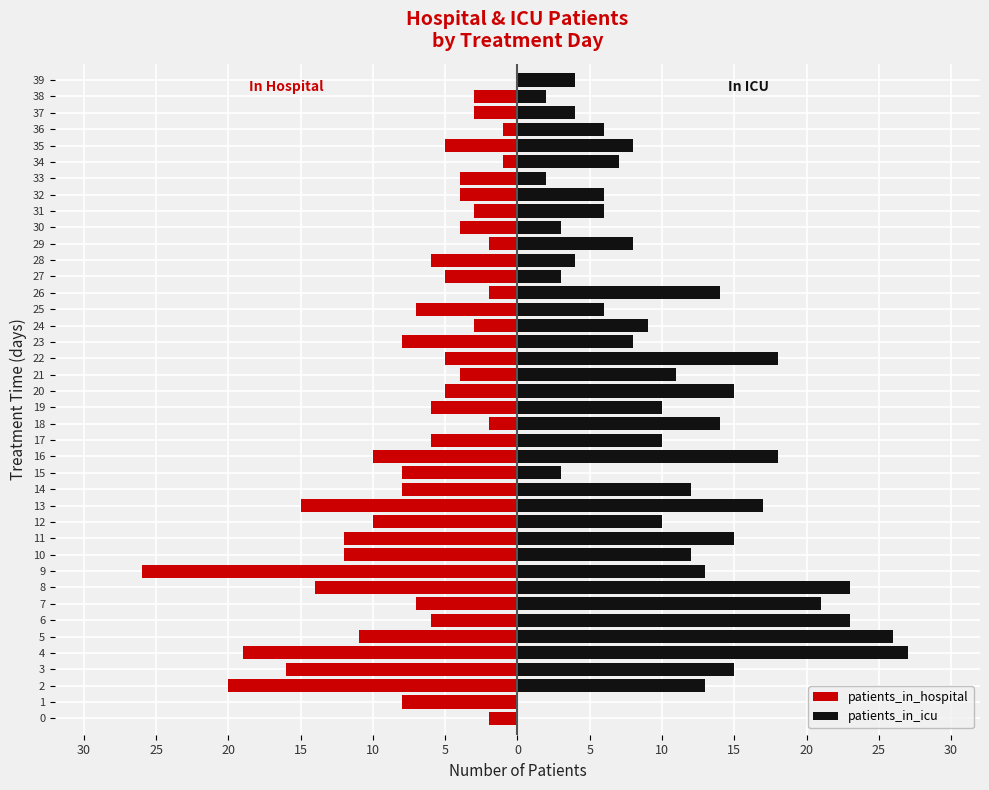

At which label is patients_in_hospital closest to -13?

8